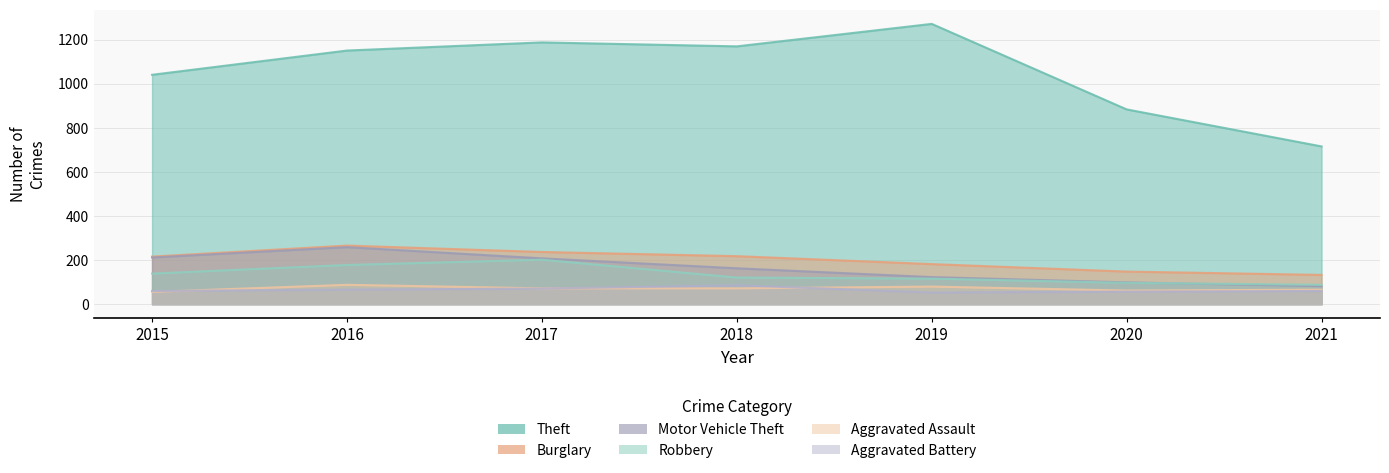

Reading right to left, transcribe all the data shown in this chart.

Theft: 716	884	1272	1170	1188	1151	1041
Burglary: 133	148	182	218	237	266	216
Motor Vehicle Theft: 82	99	123	163	208	259	212
Robbery: 88	97	116	121	202	178	139
Aggravated Assault: 66	62	80	72	72	88	56
Aggravated Battery: 60	57	53	86	71	66	60